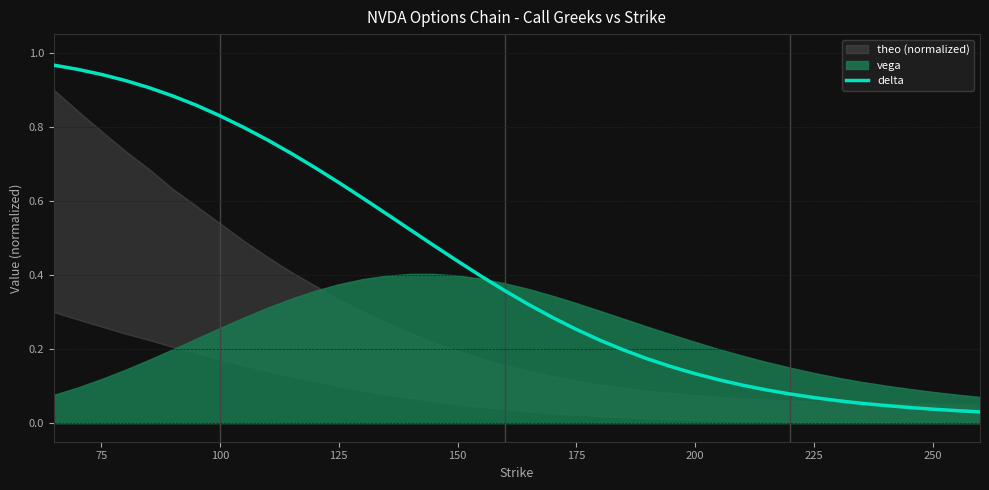

The delta series shows 0.6 at 150. True or false?

False